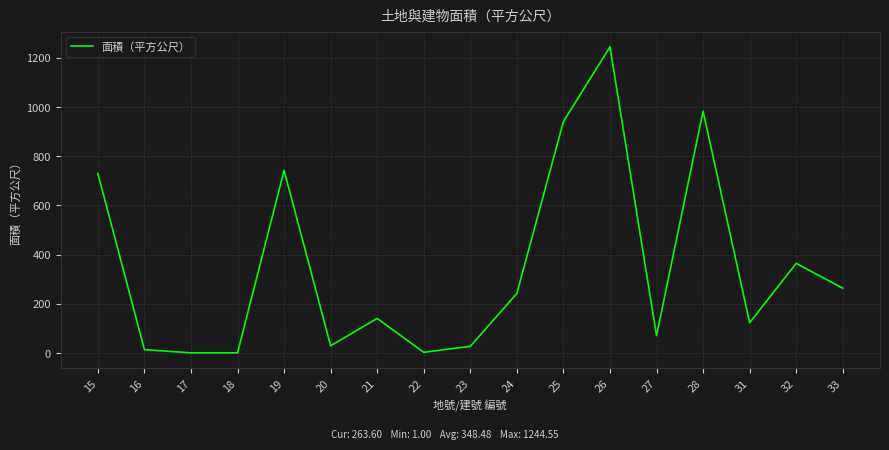

What is the ratio of the value at 19 to the value at 24?

3.1